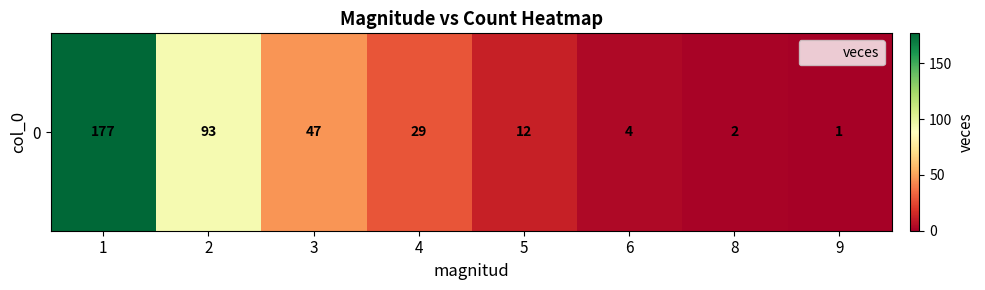

Reading right to left, transcribe all the data shown in this chart.

1	2	4	12	29	47	93	177